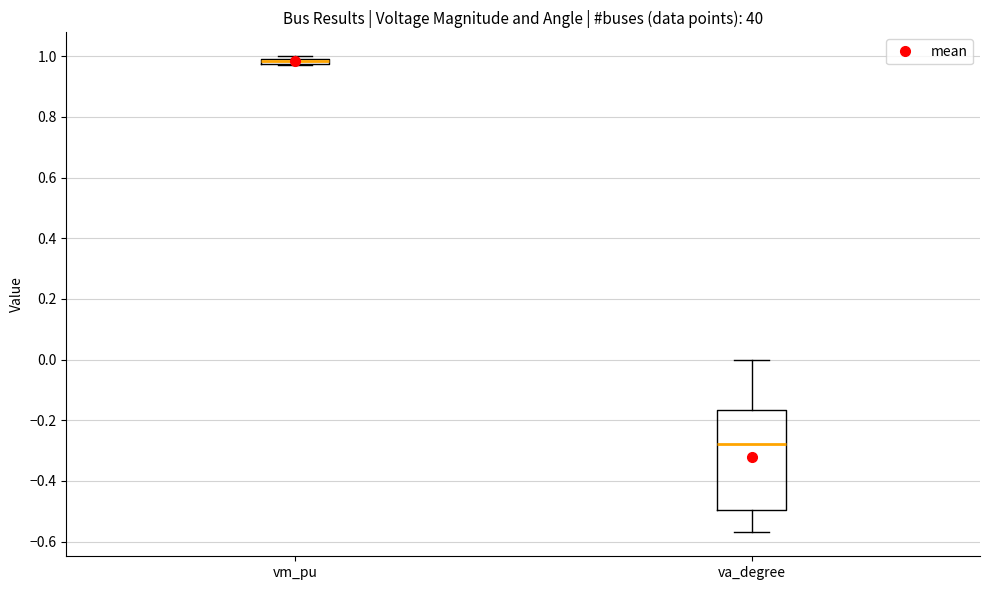

Comparing the boxes themselves (not the whiskers), which one is the tallest?

va_degree